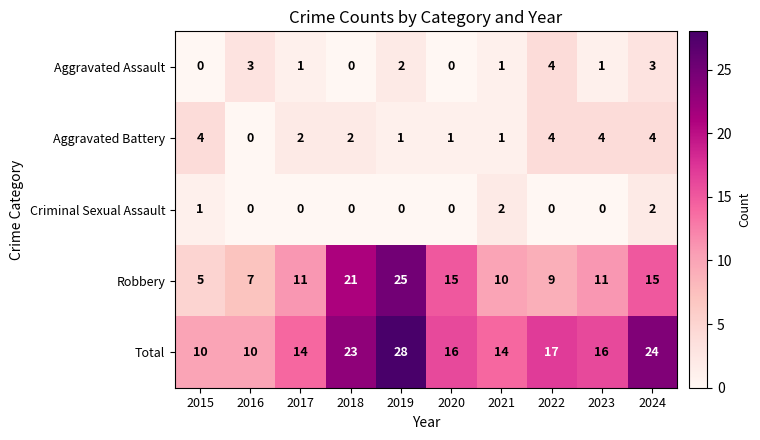

What is the sum of the Aggravated Battery values at 2022 and 2019?

5